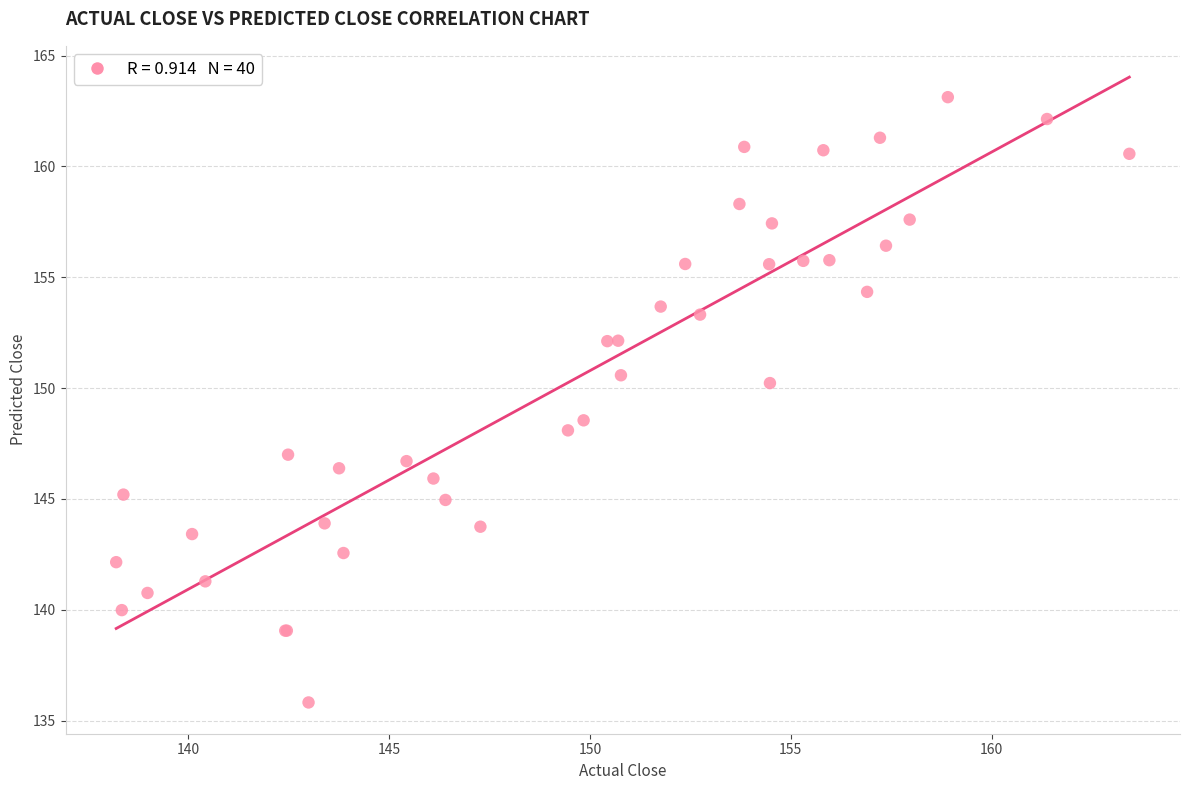

What Y value in the scatter plot is closest to 149?

148.5